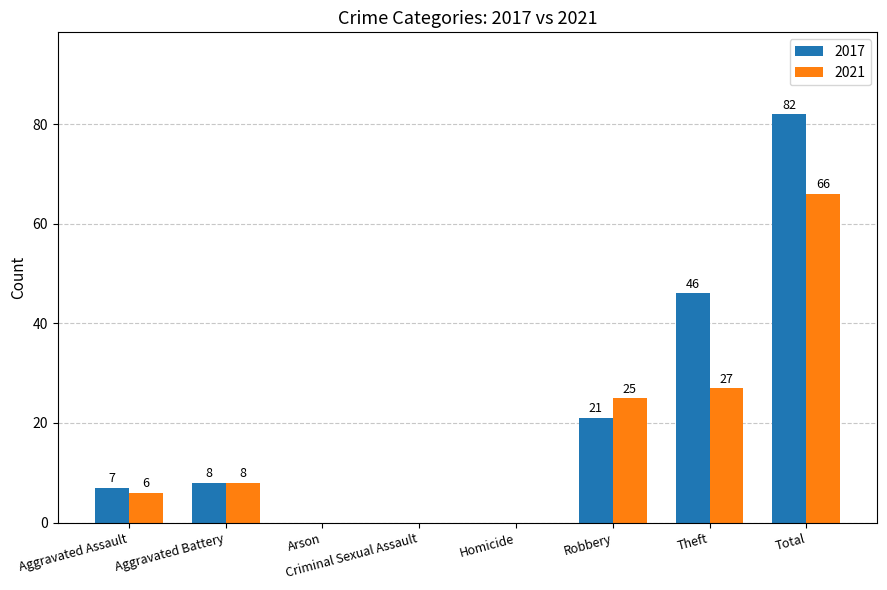

What is the maximum value for 2017?

82